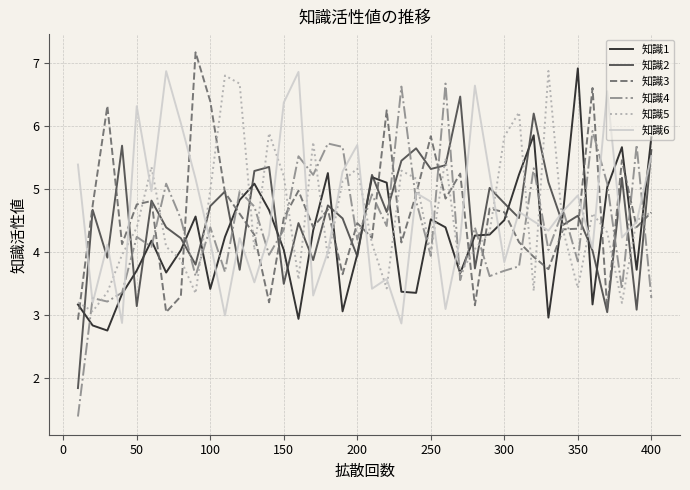

Which series has the largest range (max minus min)?

知識4